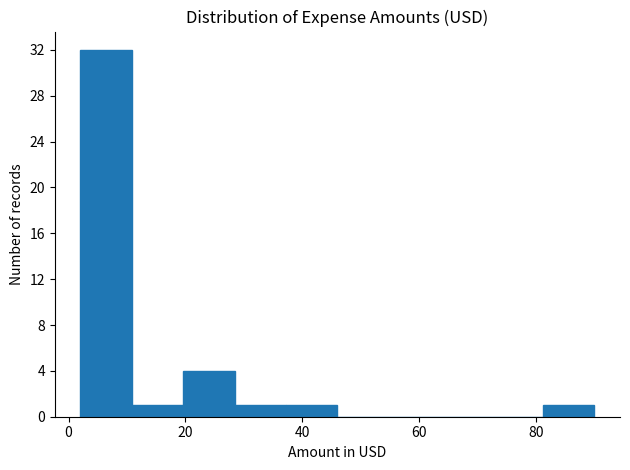

How tall is the bar that spans 20 to 28 on the x-axis? Neither the bar edges nor the heights are printed on the chart, so give them approximately, as read against the axes.

4